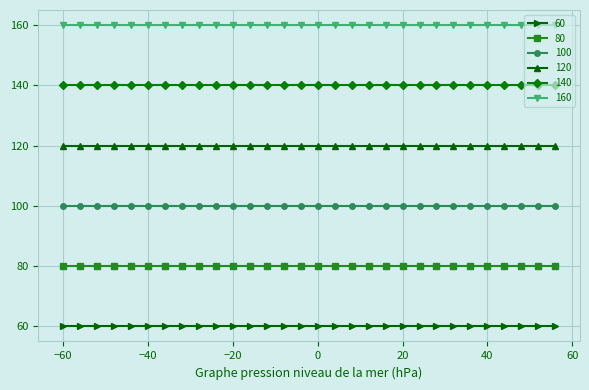

True or false: 160 and 120 cross at least once.

False